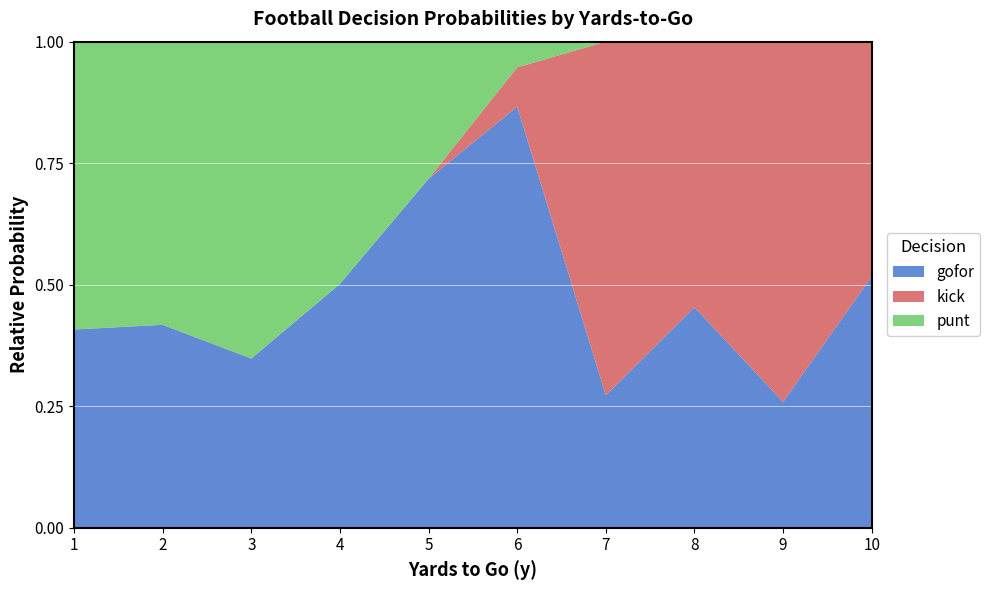

Is it true that gofor equals 0.4 at 7?

False